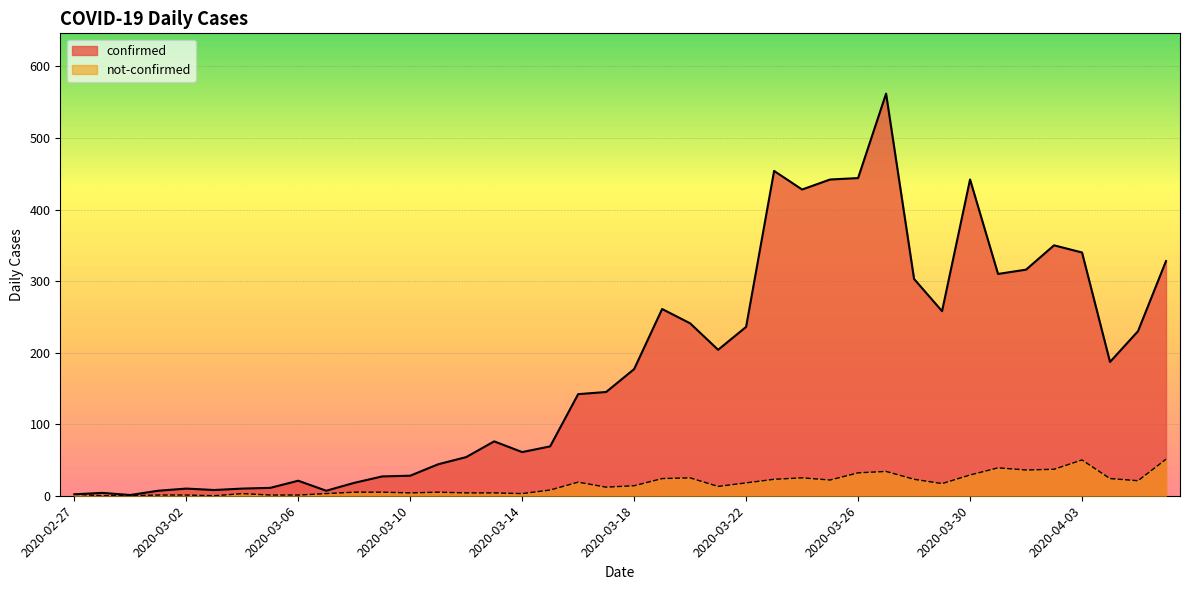

Reading left to right, extract all data points from this chart.

confirmed: 2020-02-27=2	2020-02-28=4	2020-02-29=1	2020-03-01=7	2020-03-02=10	2020-03-03=8	2020-03-04=10	2020-03-05=11	2020-03-06=21	2020-03-07=7	2020-03-08=18	2020-03-09=27	2020-03-10=28	2020-03-11=44	2020-03-12=54	2020-03-13=76	2020-03-14=61	2020-03-15=69	2020-03-16=142	2020-03-17=145	2020-03-18=177	2020-03-19=261	2020-03-20=241	2020-03-21=204	2020-03-22=236	2020-03-23=454	2020-03-24=428	2020-03-25=442	2020-03-26=444	2020-03-27=562	2020-03-28=303	2020-03-29=258	2020-03-30=442	2020-03-31=310	2020-04-01=316	2020-04-02=350	2020-04-03=340	2020-04-04=187	2020-04-05=230	2020-04-06=328
not-confirmed: 2020-02-27=2	2020-02-28=0	2020-02-29=0	2020-03-01=1	2020-03-02=1	2020-03-03=0	2020-03-04=3	2020-03-05=1	2020-03-06=1	2020-03-07=3	2020-03-08=5	2020-03-09=5	2020-03-10=4	2020-03-11=5	2020-03-12=4	2020-03-13=4	2020-03-14=3	2020-03-15=8	2020-03-16=19	2020-03-17=12	2020-03-18=14	2020-03-19=24	2020-03-20=25	2020-03-21=13	2020-03-22=18	2020-03-23=23	2020-03-24=25	2020-03-25=22	2020-03-26=32	2020-03-27=34	2020-03-28=23	2020-03-29=17	2020-03-30=29	2020-03-31=39	2020-04-01=36	2020-04-02=37	2020-04-03=50	2020-04-04=24	2020-04-05=21	2020-04-06=51